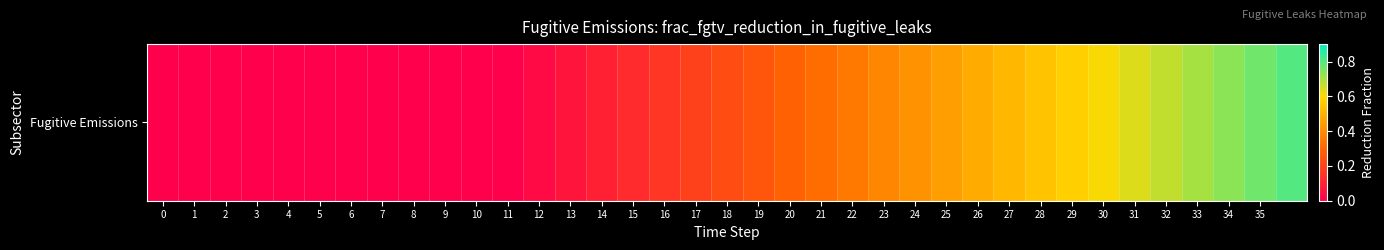

What is the maximum value shown in the chart?

0.8